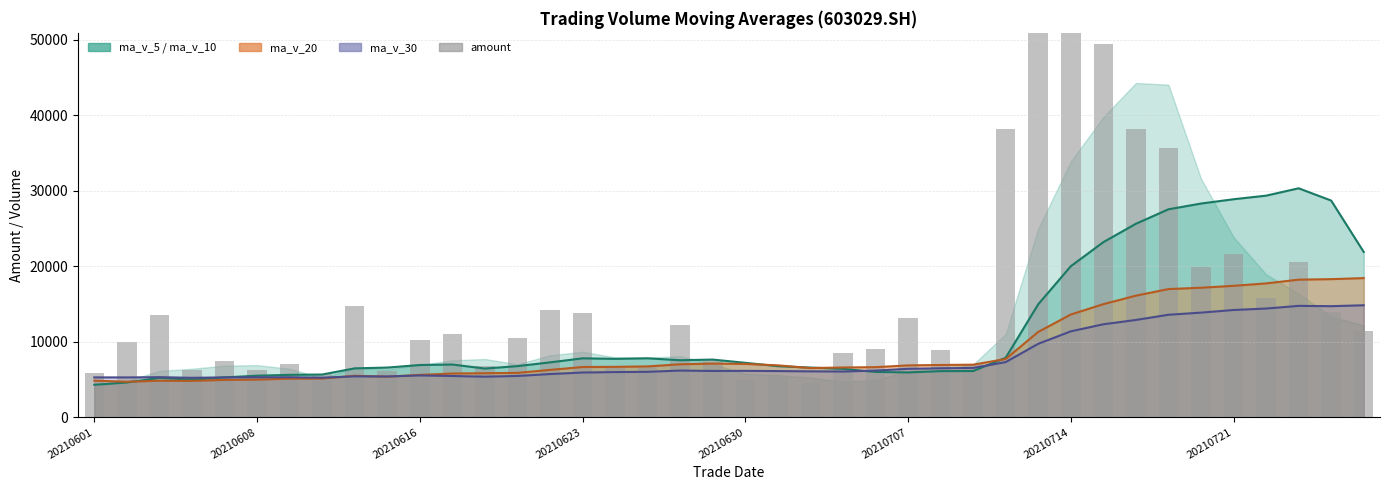

Reading left to right, transcribe all the data shown in this chart.

5829.5	10038.0	13575.9	6226.4	7454.7	6291.1	7119.0	5721.4	14790.2	6135.4	10201.4	11004.7	6853.6	10517.5	14258.4	13817.8	6515.8	6828.2	12203.1	7626.9	4975.3	5423.9	4548.7	8474.7	9003.4	13089.6	8876.6	7118.1	38148.9	120967.4	76886.9	49431.2	38204.4	35668.0	19911.1	21646.7	15810.2	20610.6	14009.6	11442.7